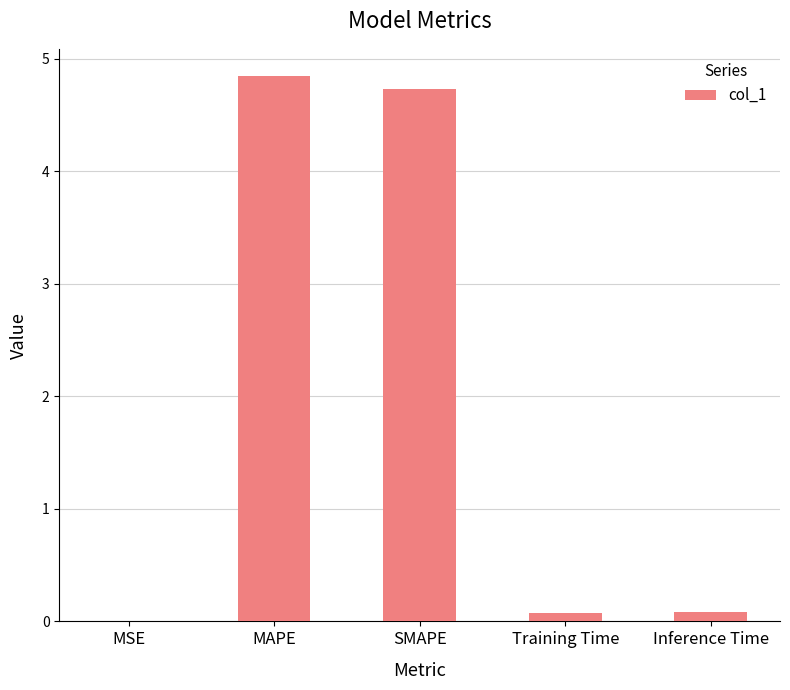

Are the bars horizontal?

No